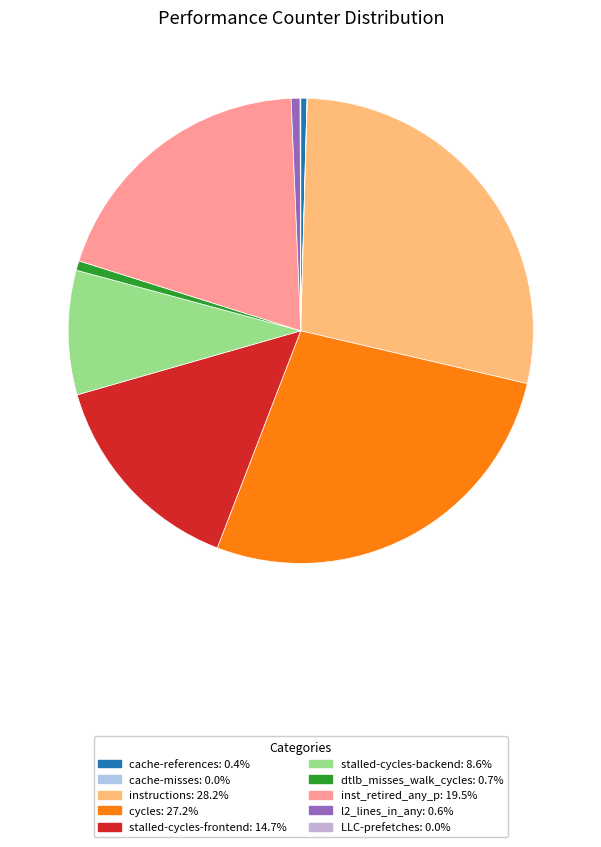

Which slice is the smallest?

cache-misses